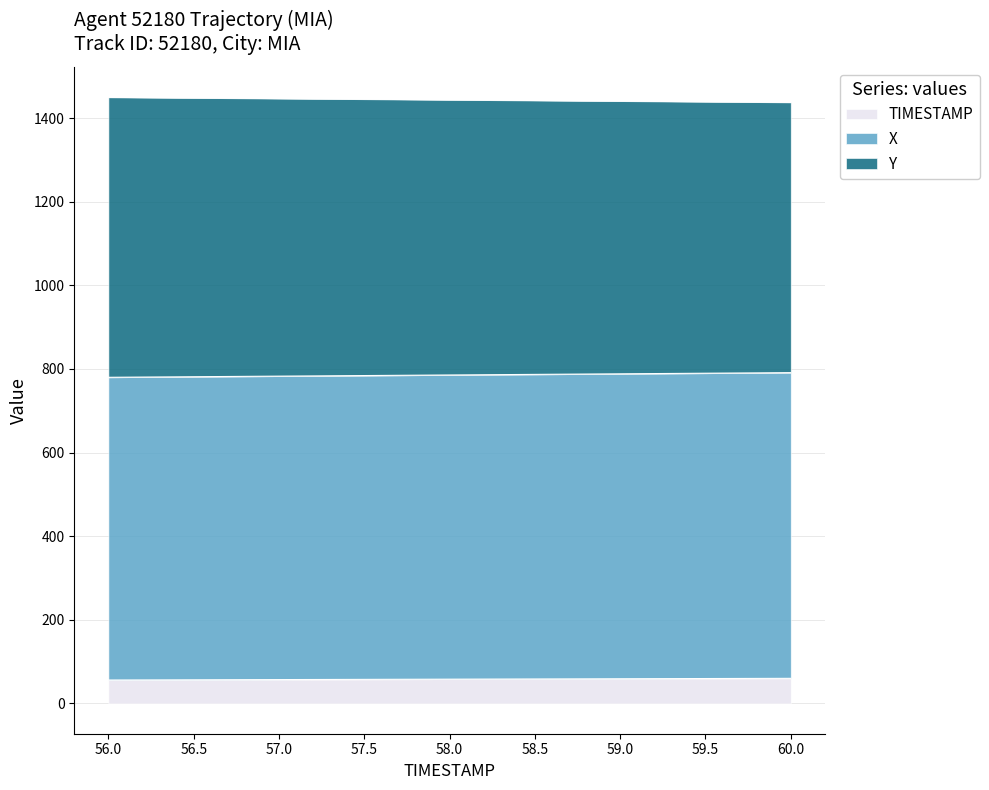

What is the total value across all series at 57.5?

1444.9